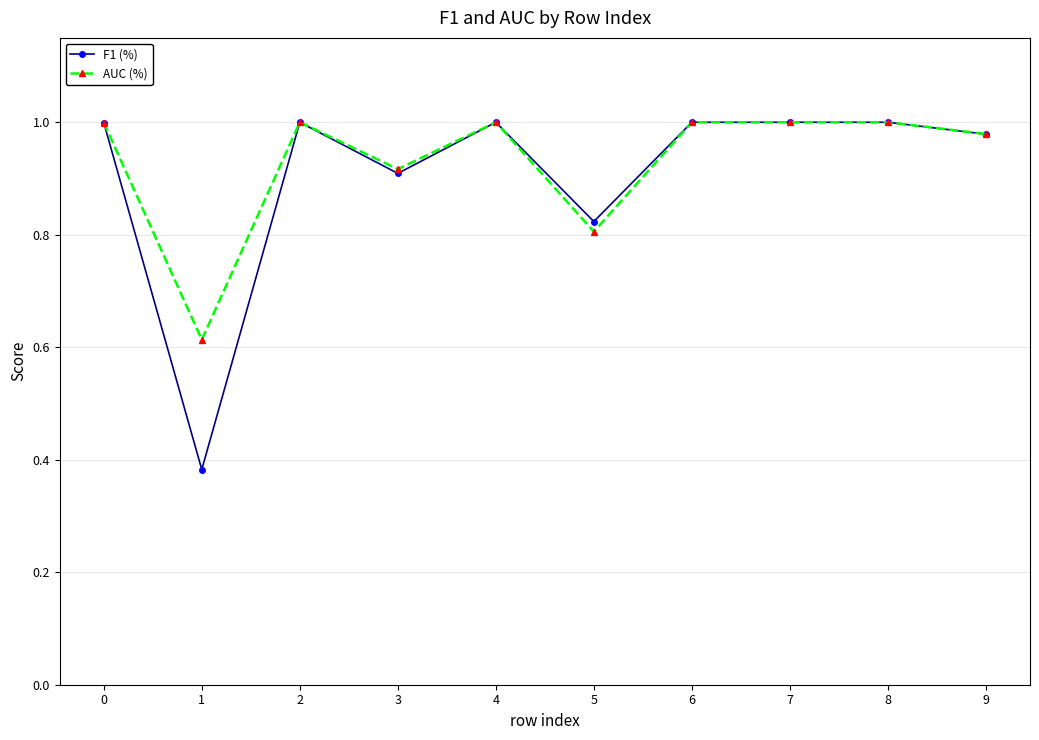

Which series has the widest spread of values?

F1 (%)